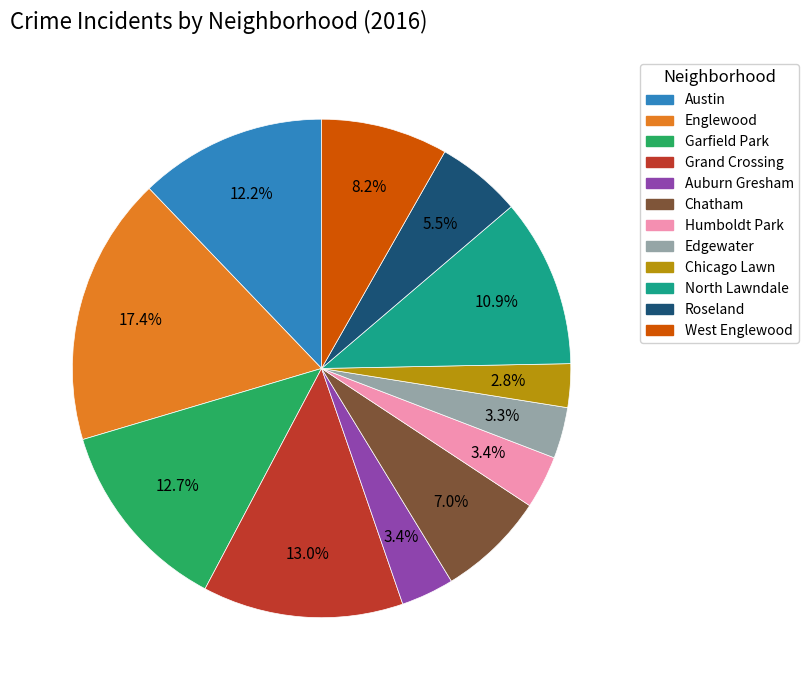

Which category has the biggest portion of the pie?

Englewood